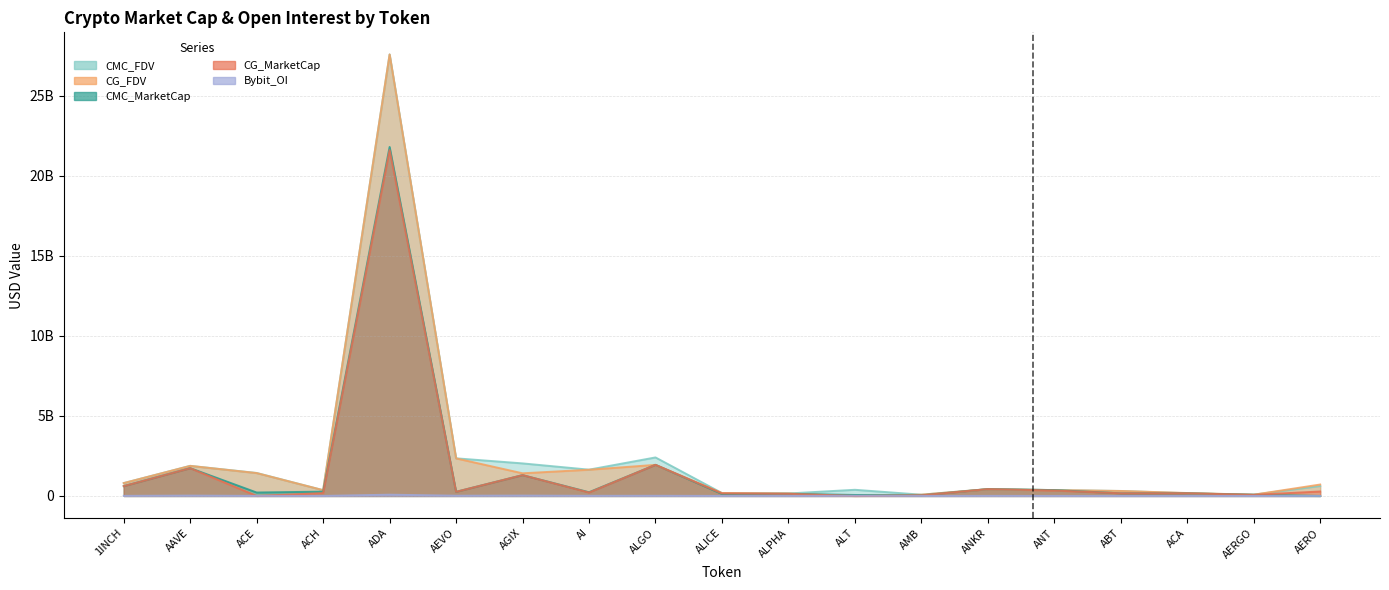

At which label is CMC_FDV closest to 13839288189?

ALGO